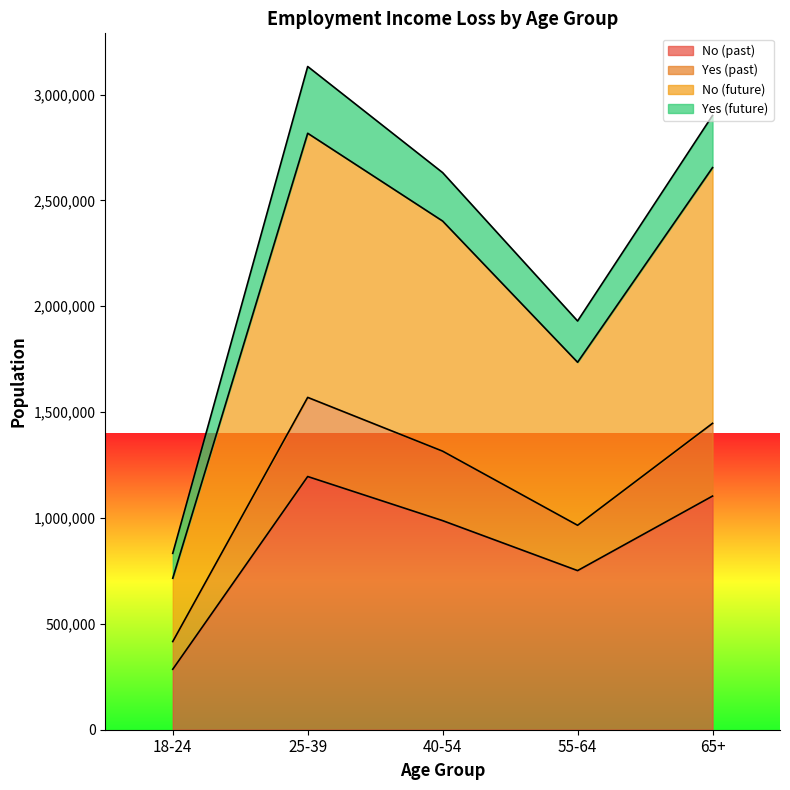

How many lines are shown in the chart?

4